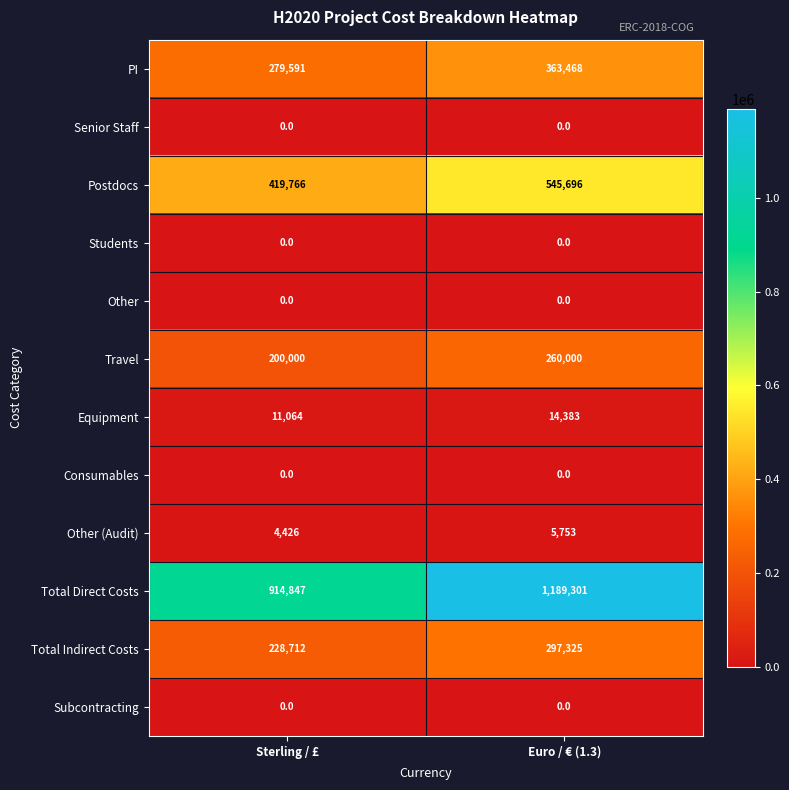

How many data points does each series have?

2